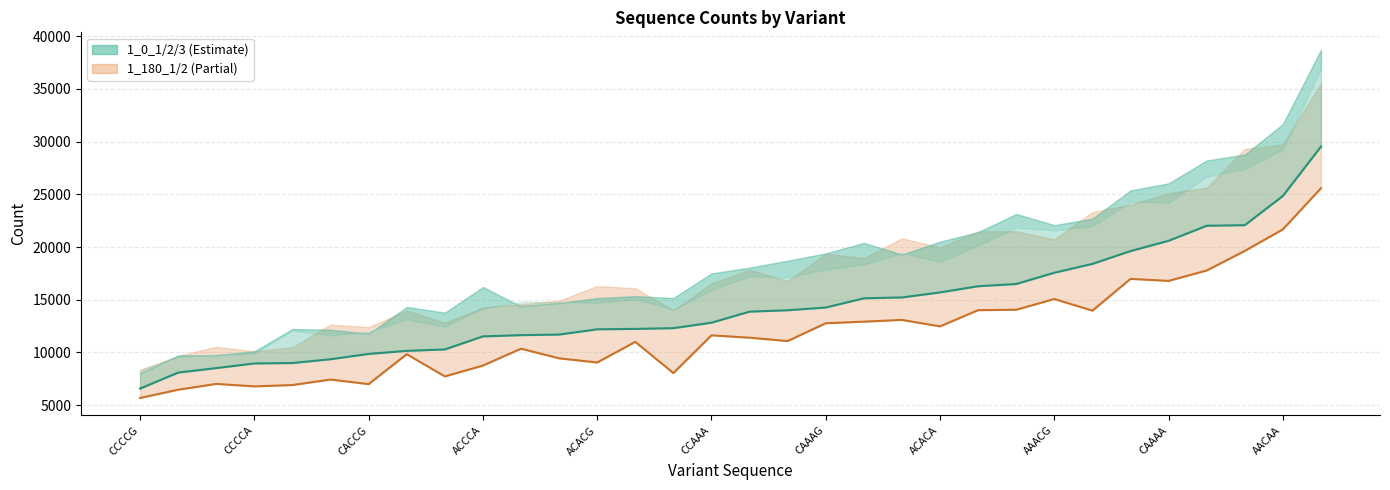

At how many categories does at least one series exceed 16693?

8